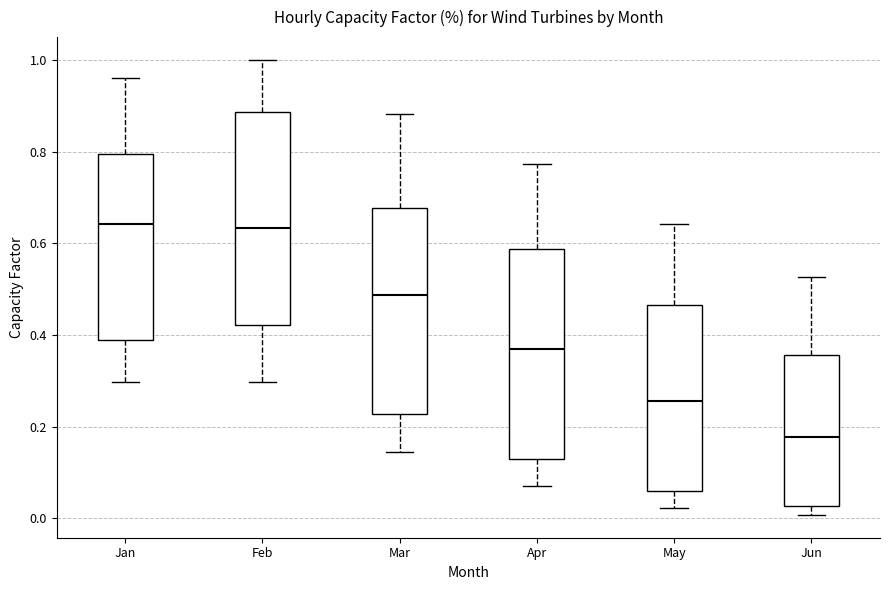

Where does the median line of the box for Jun sit on the y-axis? The values are not printed on the chart, so give them approximately, as read against the axis.

0.18